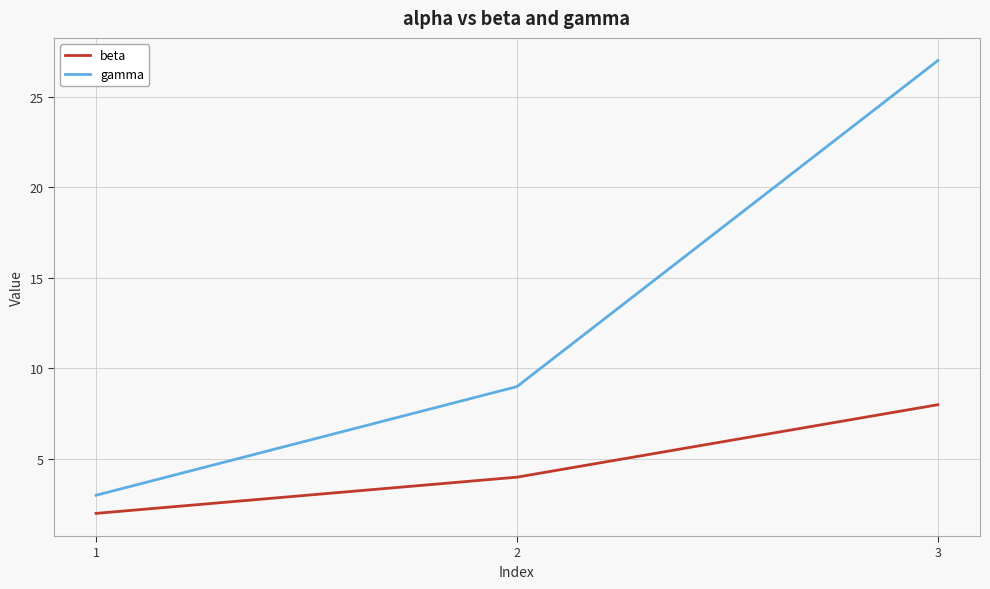

Reading right to left, extract all data points from this chart.

beta: 3=8	2=4	1=2
gamma: 3=27	2=9	1=3